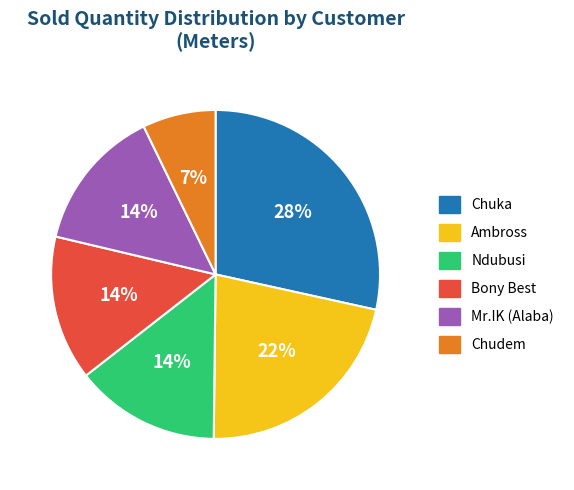

Which slice is the smallest?

Chudem